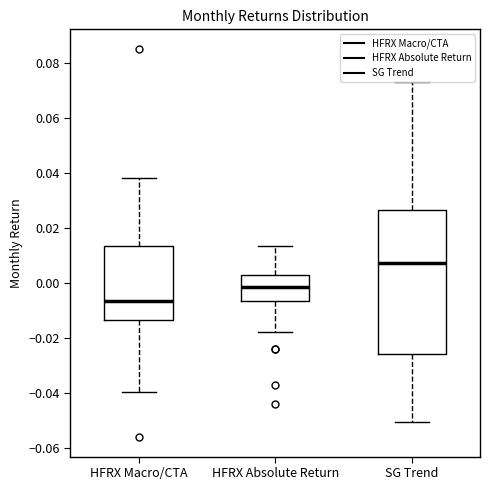

Comparing the boxes themselves (not the whiskers), which one is the tallest?

SG Trend